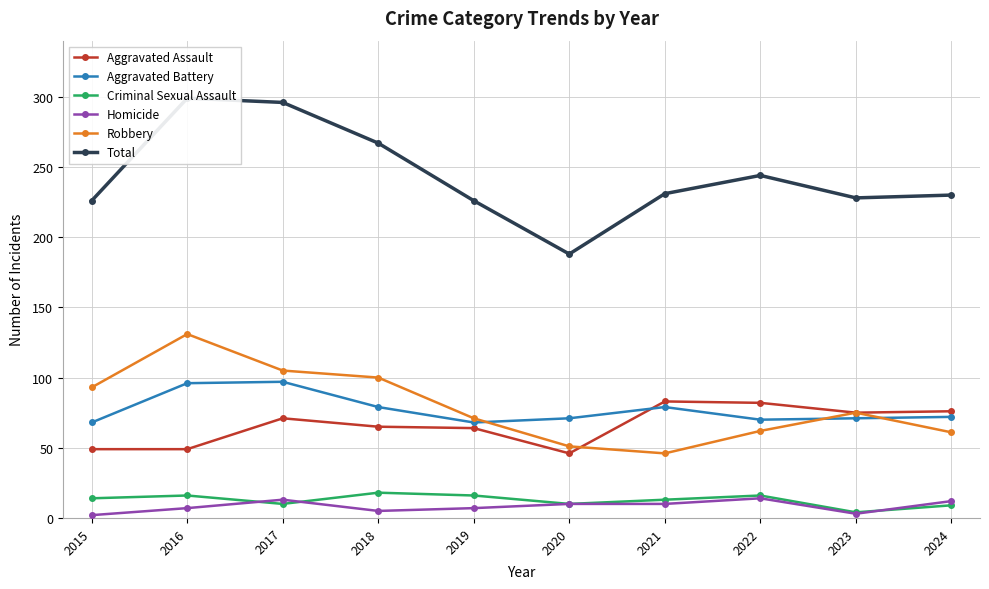

Where is the first local maximum for Aggravated Assault?

2017